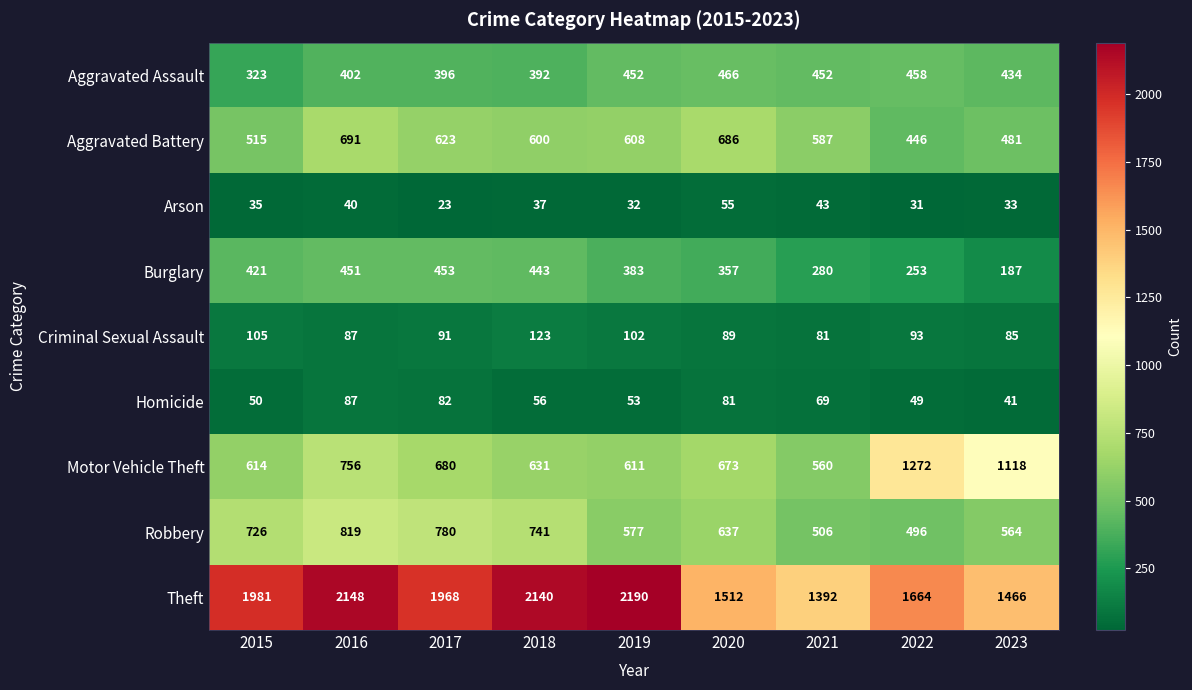

What is the difference between the second highest and minimum values in the Homicide series?

41